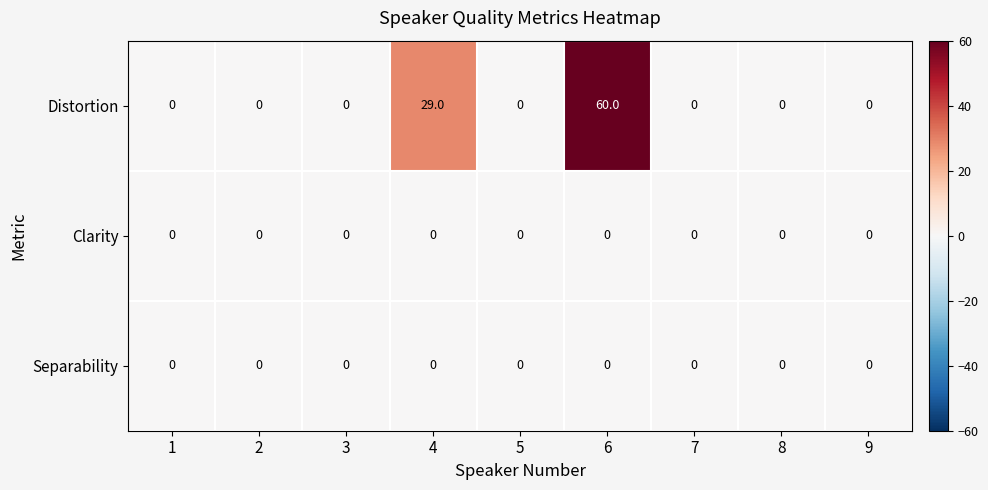

Reading right to left, transcribe all the data shown in this chart.

Distortion: 0	0	0	60	0	29	0	0	0
Clarity: 0	0	0	0	0	0	0	0	0
Separability: 0	0	0	0	0	0	0	0	0